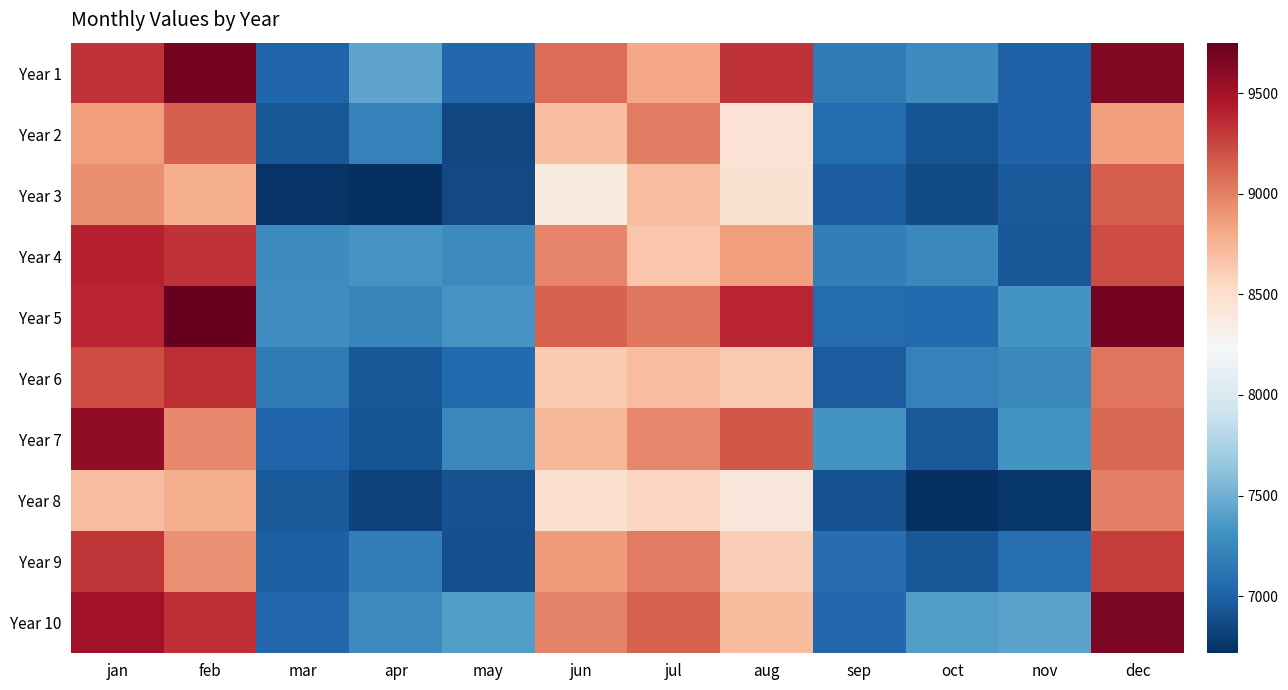

At which category is the sum across all series the highest?

dec